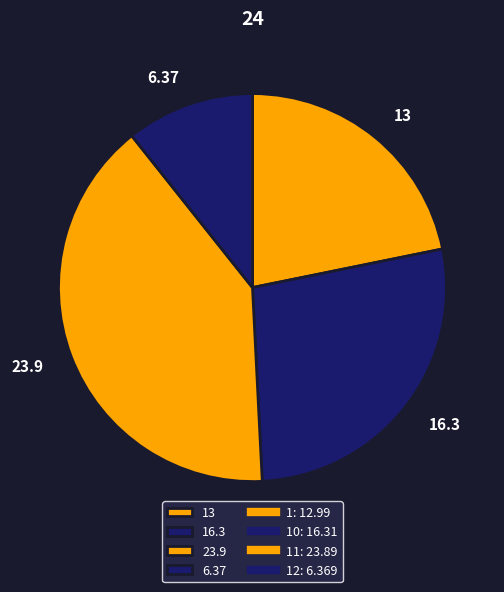

How many slices are in this pie chart?

4